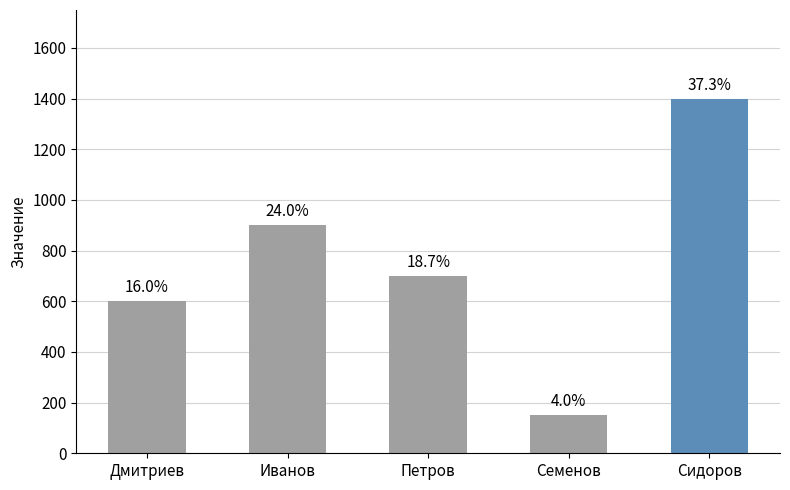

What is the label of the 2nd bar from the right?

Семенов